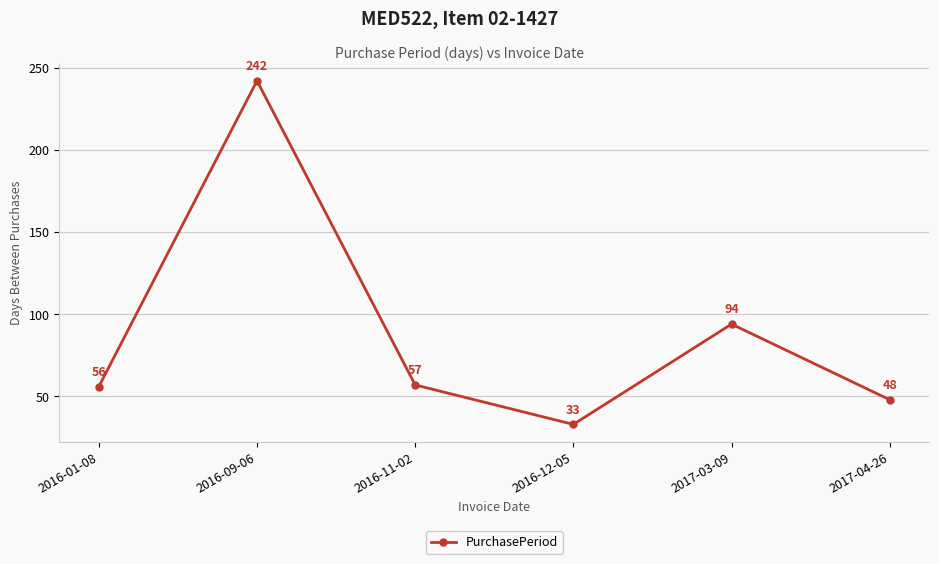

What is the difference between the maximum and second lowest values?

194